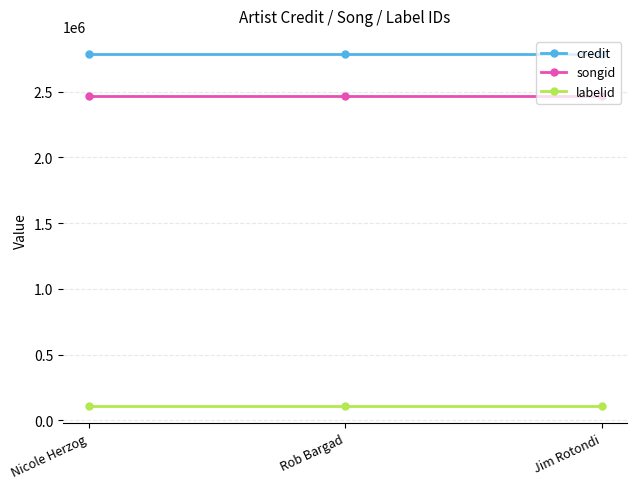

What is the difference between the highest and lowest values at Rob Bargad?

2677632